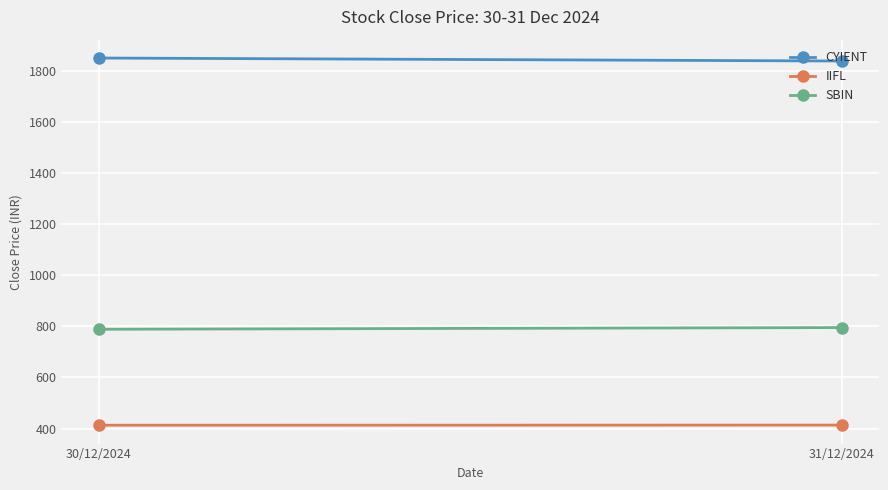

Which series has the largest total across all categories?

CYIENT